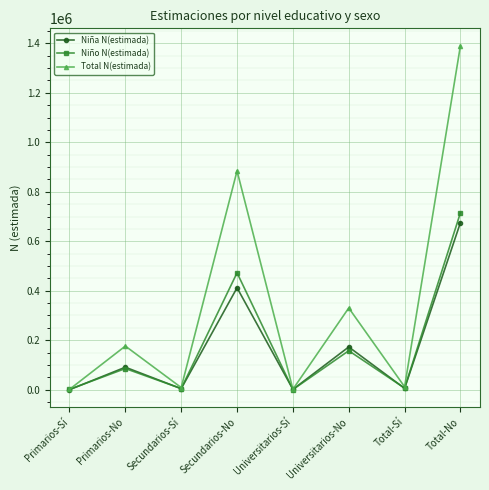

Is it true that Niño N(estimada) equals 31909 at Universitarios-No?

False